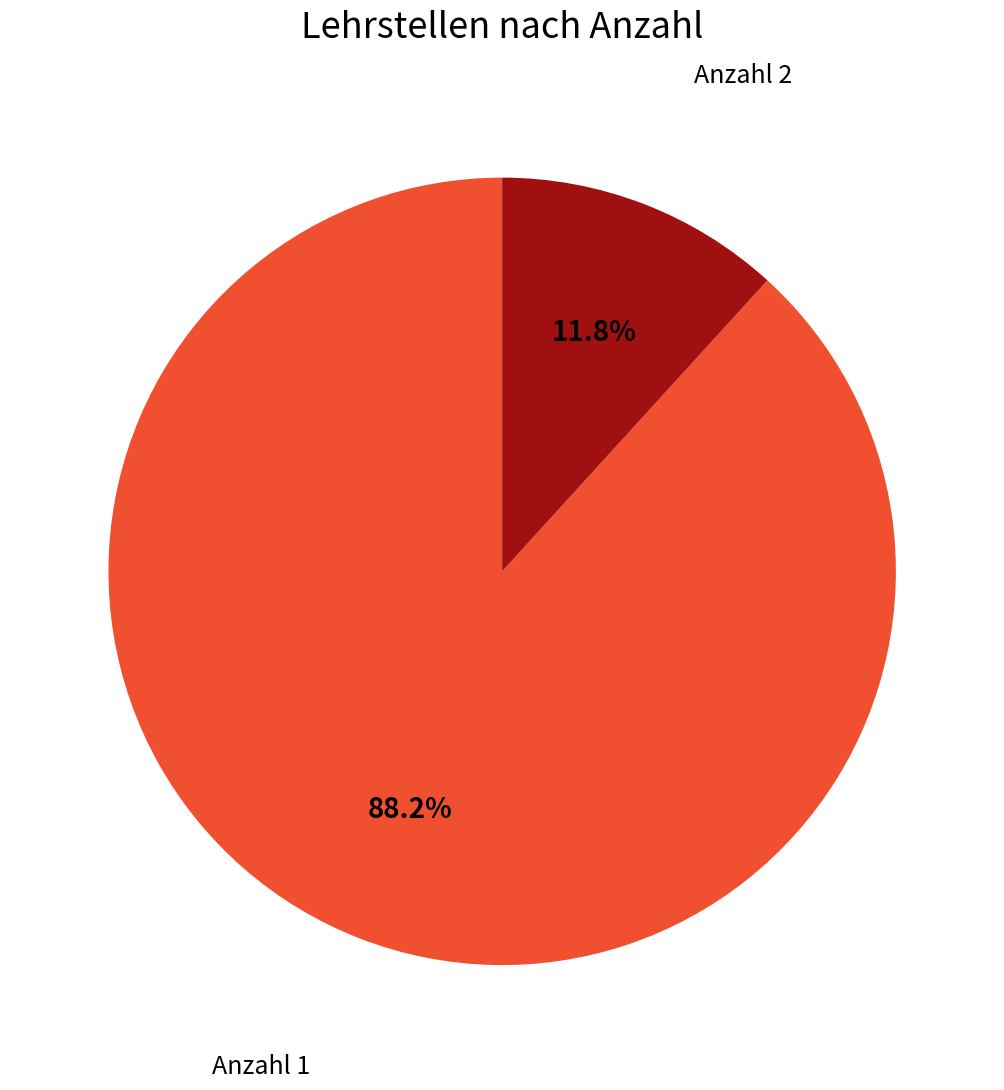

Does any single category account for the majority?

Yes